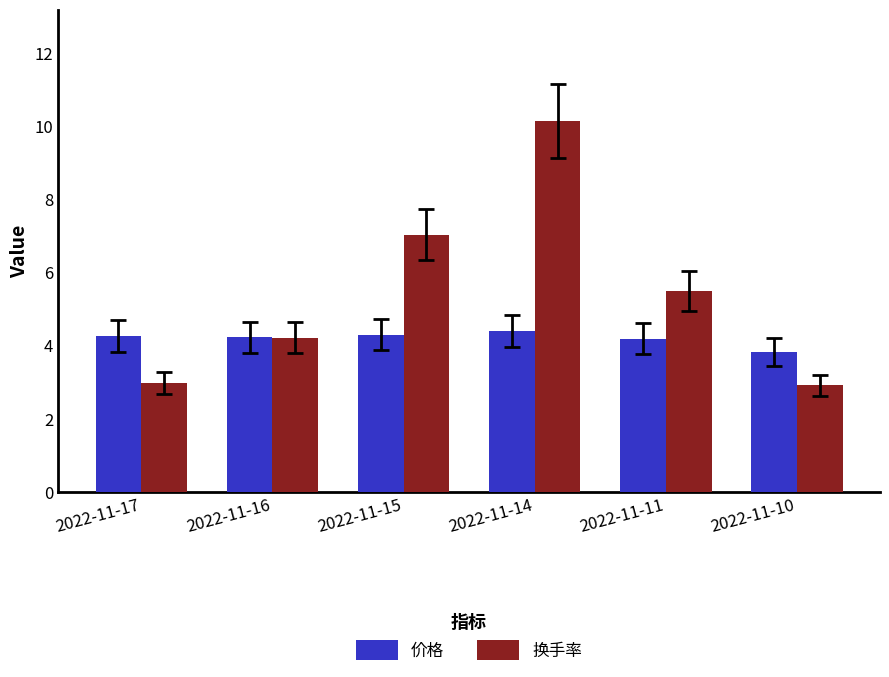

At which label does 价格 reach its minimum?

2022-11-10